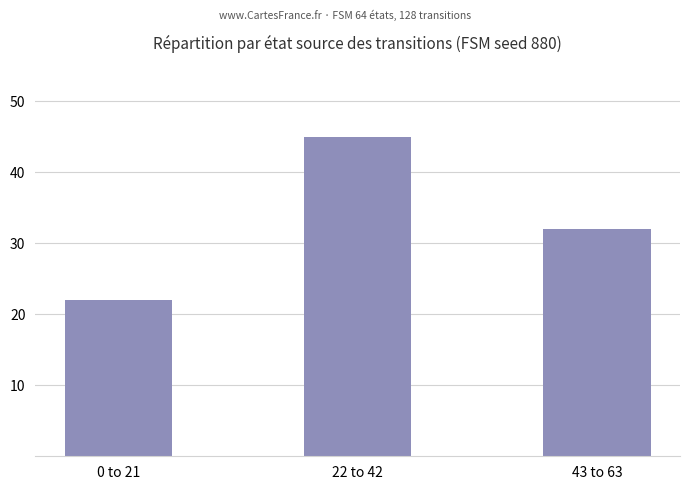

How many data points are less than 32?

1